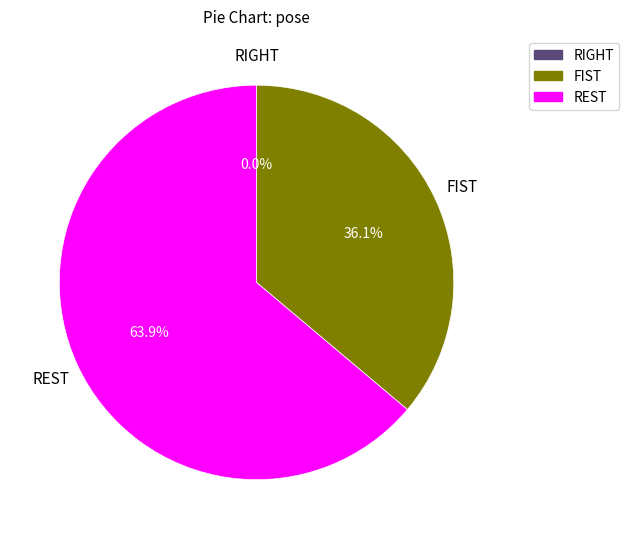

Between REST and FIST, which is larger?

REST